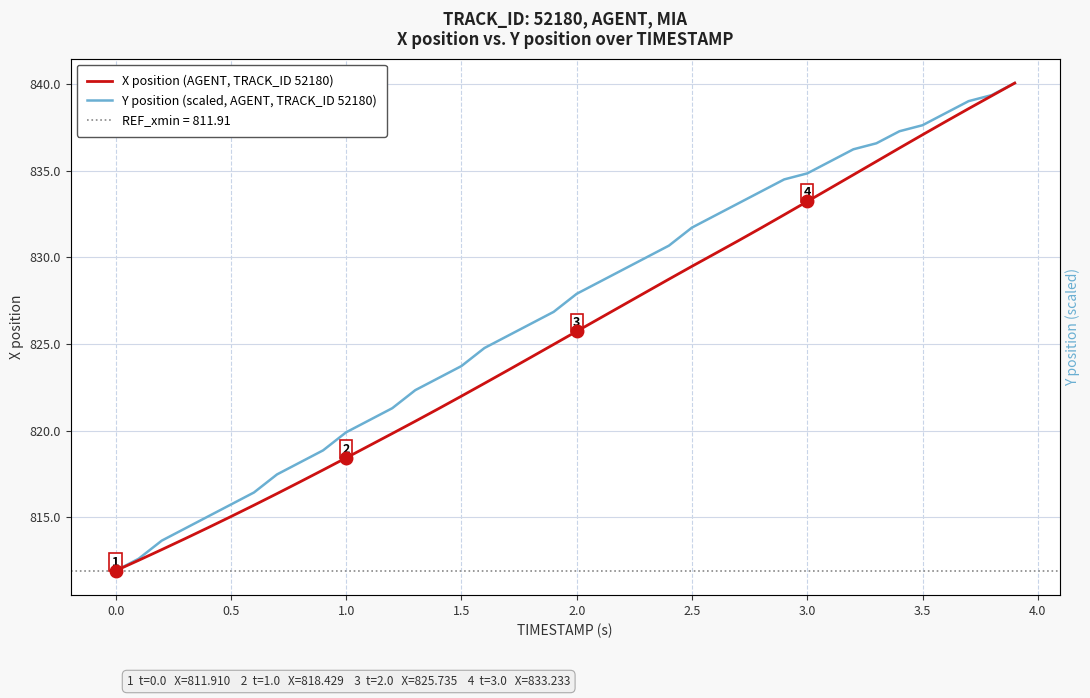

How many series are shown in this chart?

2